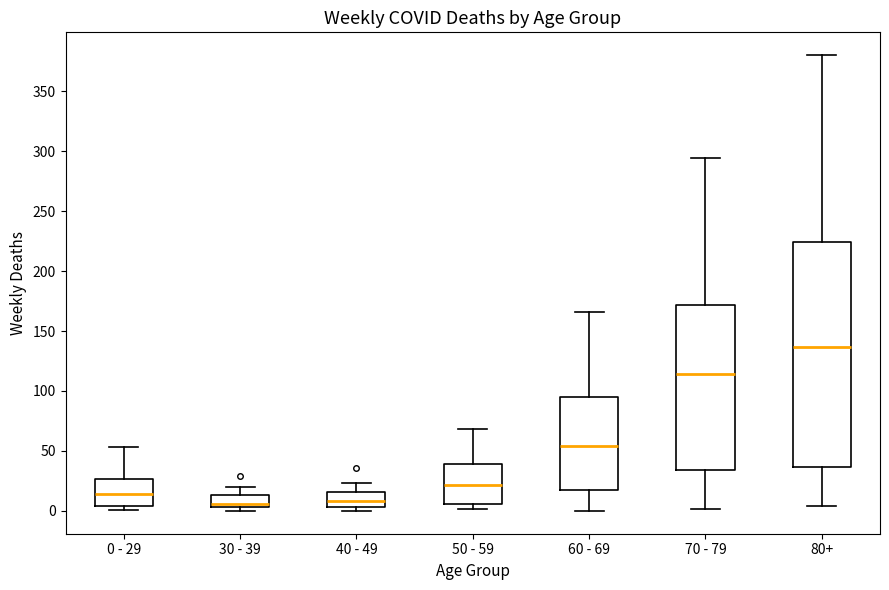

Which box is the tallest, from its lower edge to its upper edge?

80+